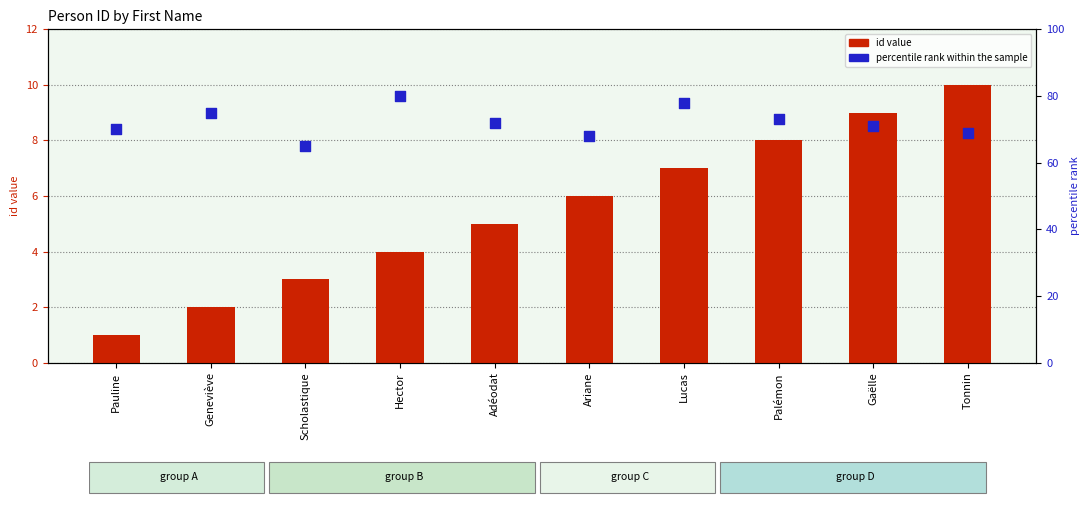

Which series has the largest total across all categories?

percentile rank within the sample